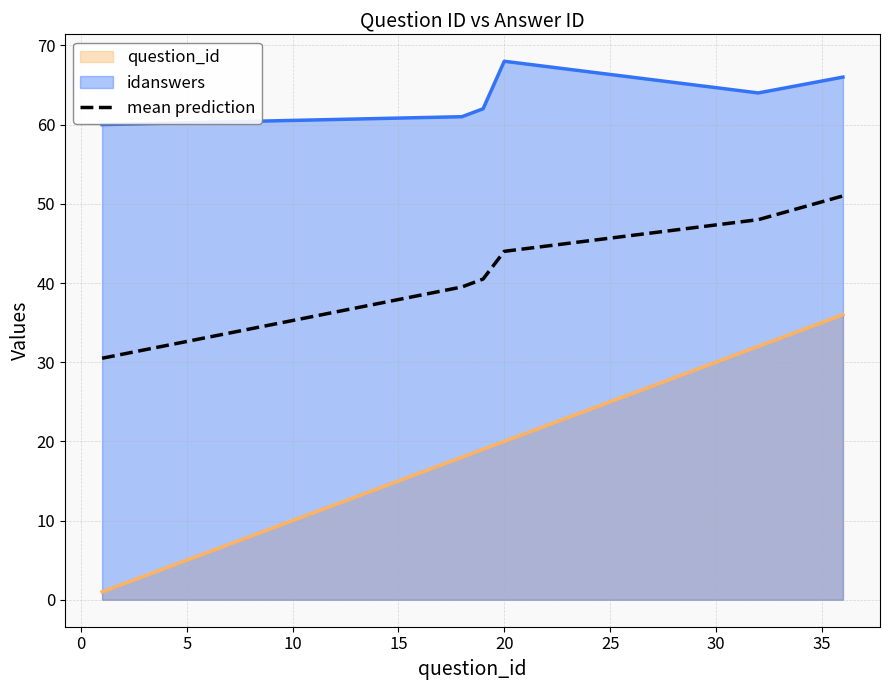

What is the minimum value shown in the chart?

1.0